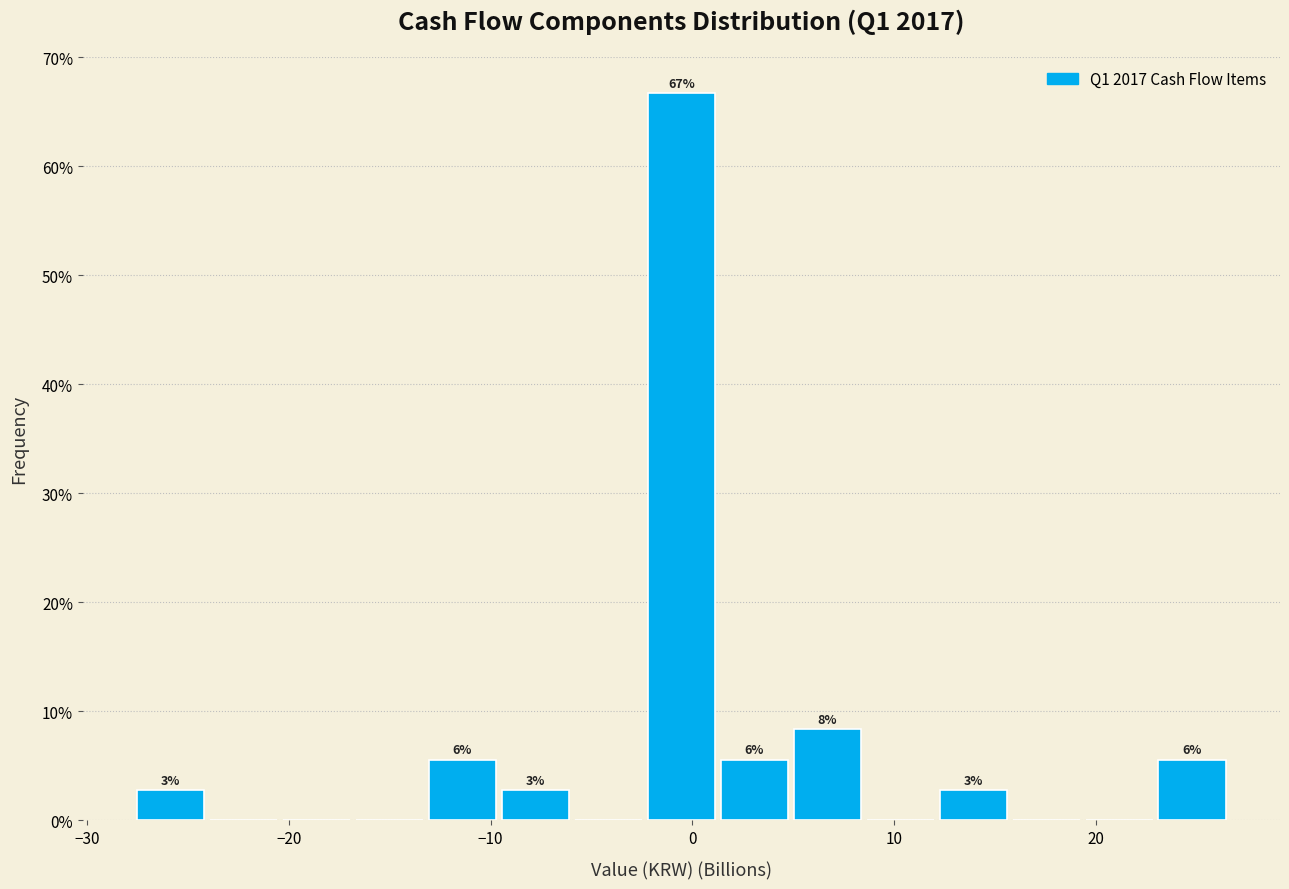

Read against the x-axis, roughly where is the centre of the tallest bar?

-1